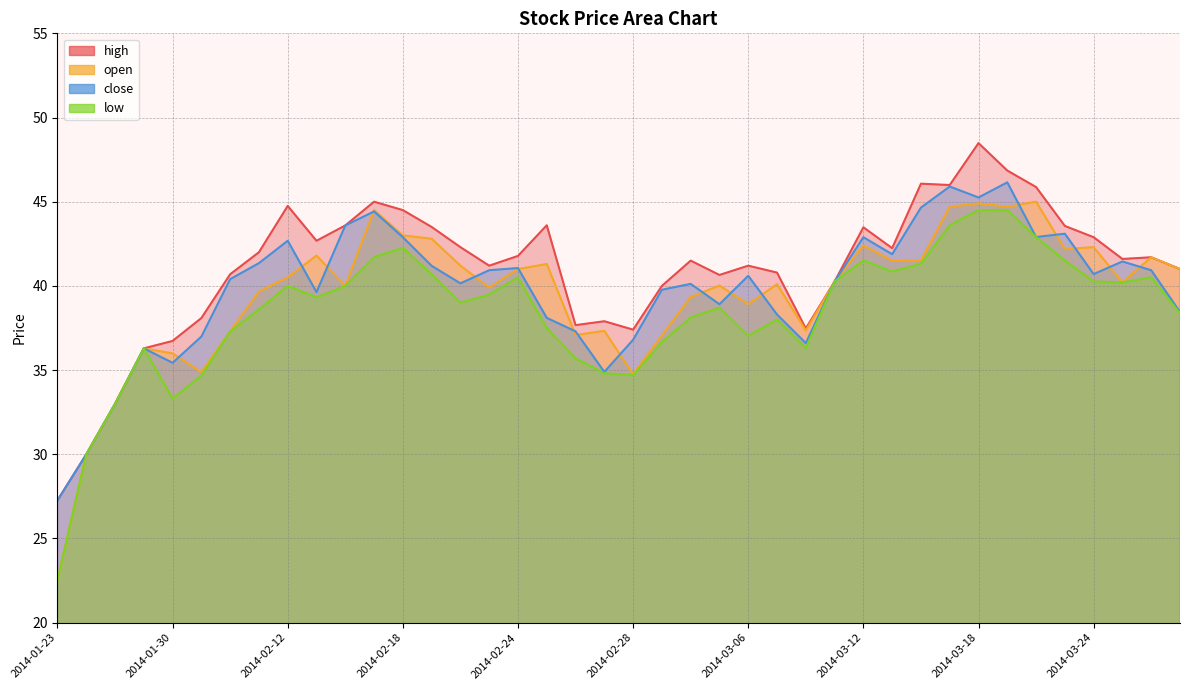

Reading left to right, extract all data points from this chart.

high: 27.3	30.0	33.0	36.3	36.7	38.1	40.7	42.0	44.8	42.7	43.6	45.0	44.5	43.5	42.3	41.2	41.8	43.6	37.7	37.9	37.4	40.0	41.5	40.6	41.2	40.8	37.5	40.3	43.5	42.2	46.1	46.0	48.5	46.9	45.9	43.6	42.9	41.6	41.7	41.0
open: 22.5	30.0	33.0	36.3	36.0	34.9	37.3	39.7	40.5	41.8	40.0	44.5	43.0	42.8	41.2	39.9	41.0	41.3	37.1	37.3	34.8	37.1	39.3	40.0	38.9	40.1	37.4	40.3	42.4	41.5	41.5	44.7	44.9	44.7	45.0	42.2	42.3	40.2	41.7	41.0
close: 27.3	30.0	33.0	36.3	35.4	37.0	40.4	41.4	42.7	39.6	43.6	44.4	42.9	41.2	40.1	40.9	41.1	38.1	37.3	34.9	36.8	39.8	40.1	38.9	40.6	38.3	36.6	40.3	42.9	41.9	44.6	45.9	45.2	46.1	42.9	43.1	40.7	41.5	40.9	38.5
low: 22.5	30.0	33.0	36.3	33.3	34.7	37.3	38.6	40.0	39.3	40.0	41.7	42.2	40.7	39.0	39.5	40.5	37.5	35.7	34.8	34.7	36.7	38.1	38.7	37.0	38.0	36.3	40.3	41.5	40.9	41.3	43.6	44.5	44.5	42.9	41.5	40.3	40.2	40.5	38.4